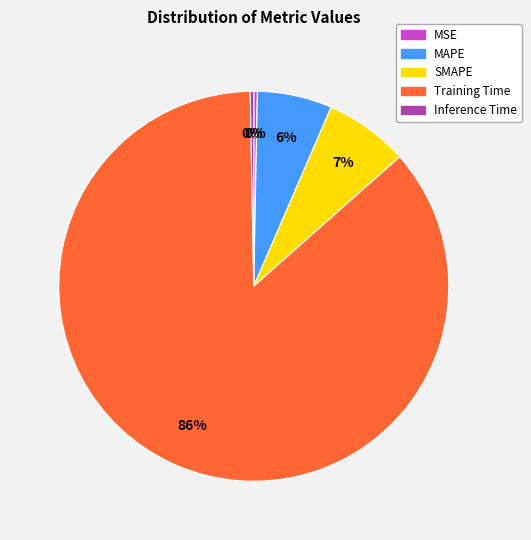

Is there any slice that represents more than half of the pie?

Yes